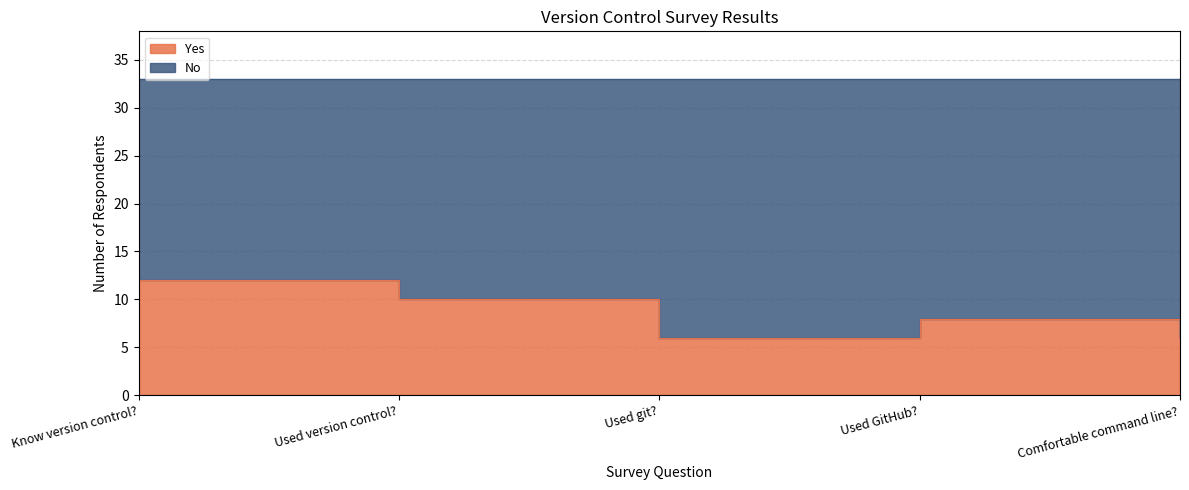

How many points are lower than both their immediate neighbors (excluding endpoints)?

1